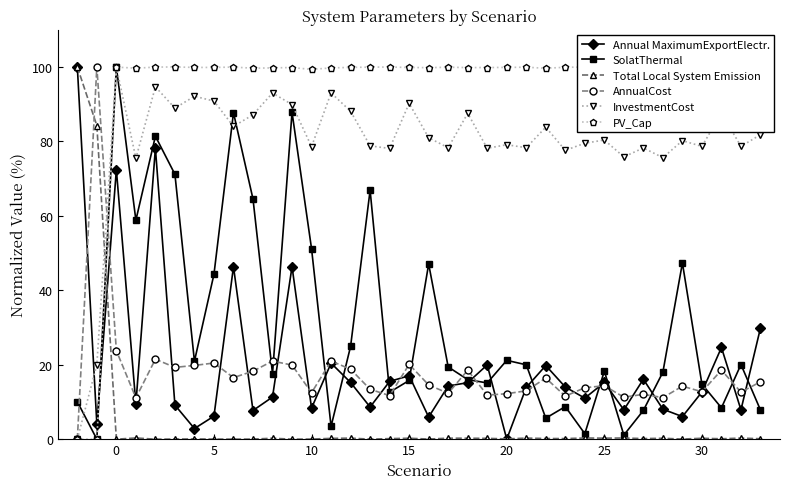

Count the number of categories in the chart.

36